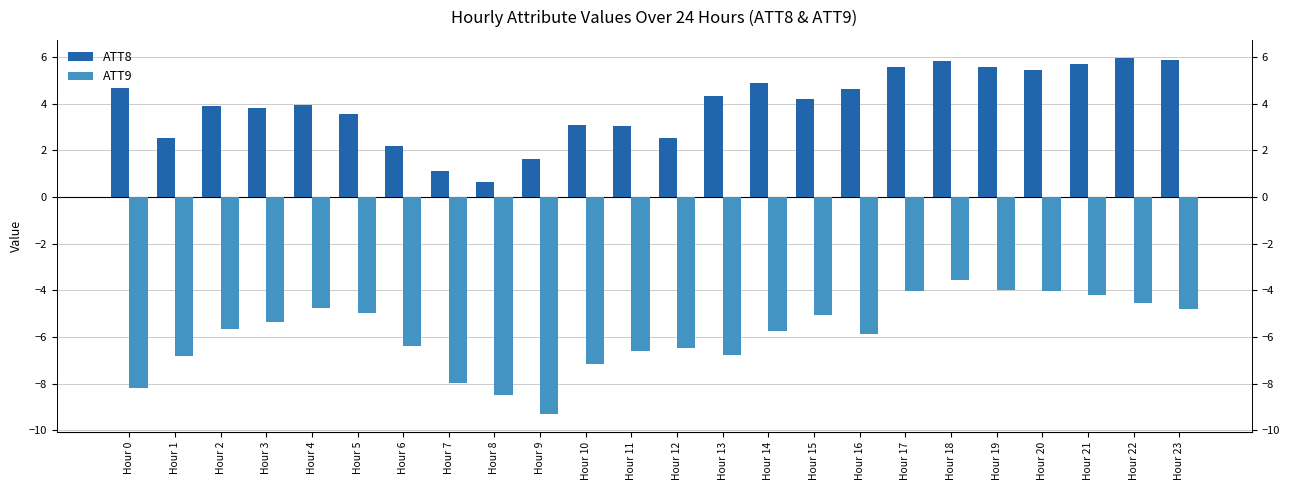

The ATT8 series shows 2.5 at Hour 12. True or false?

True